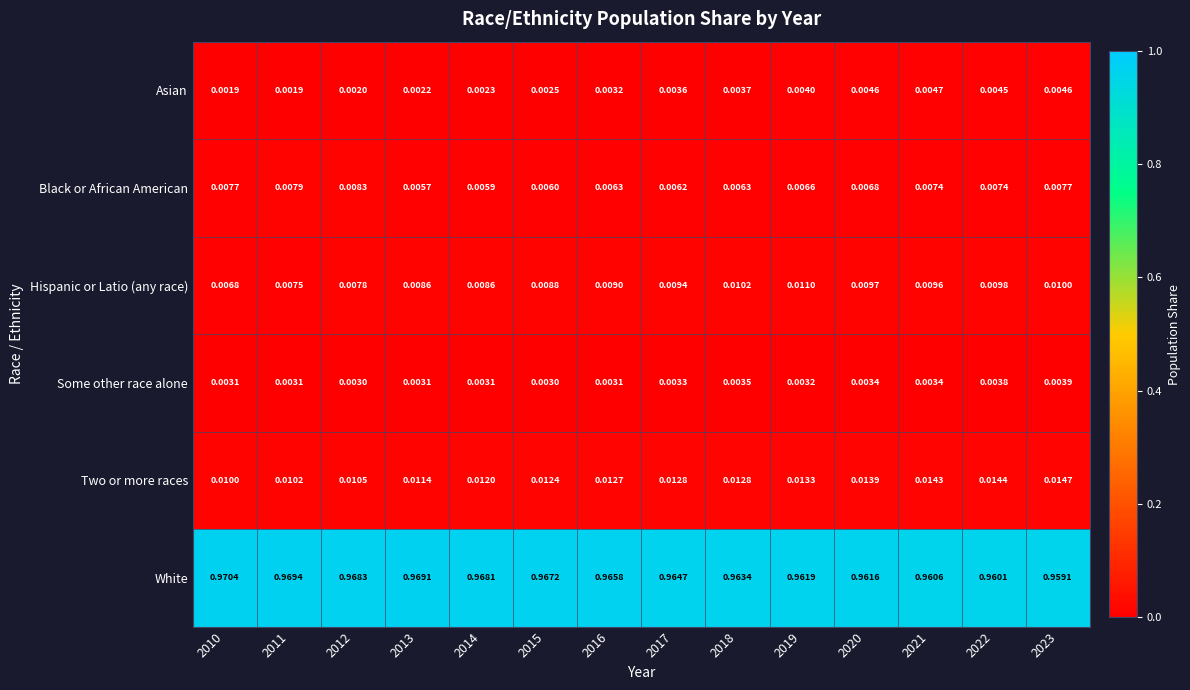

Rank the series at 2022 from lowest to highest value.

Some other race alone, Asian, Black or African American, Hispanic or Latio (any race), Two or more races, White